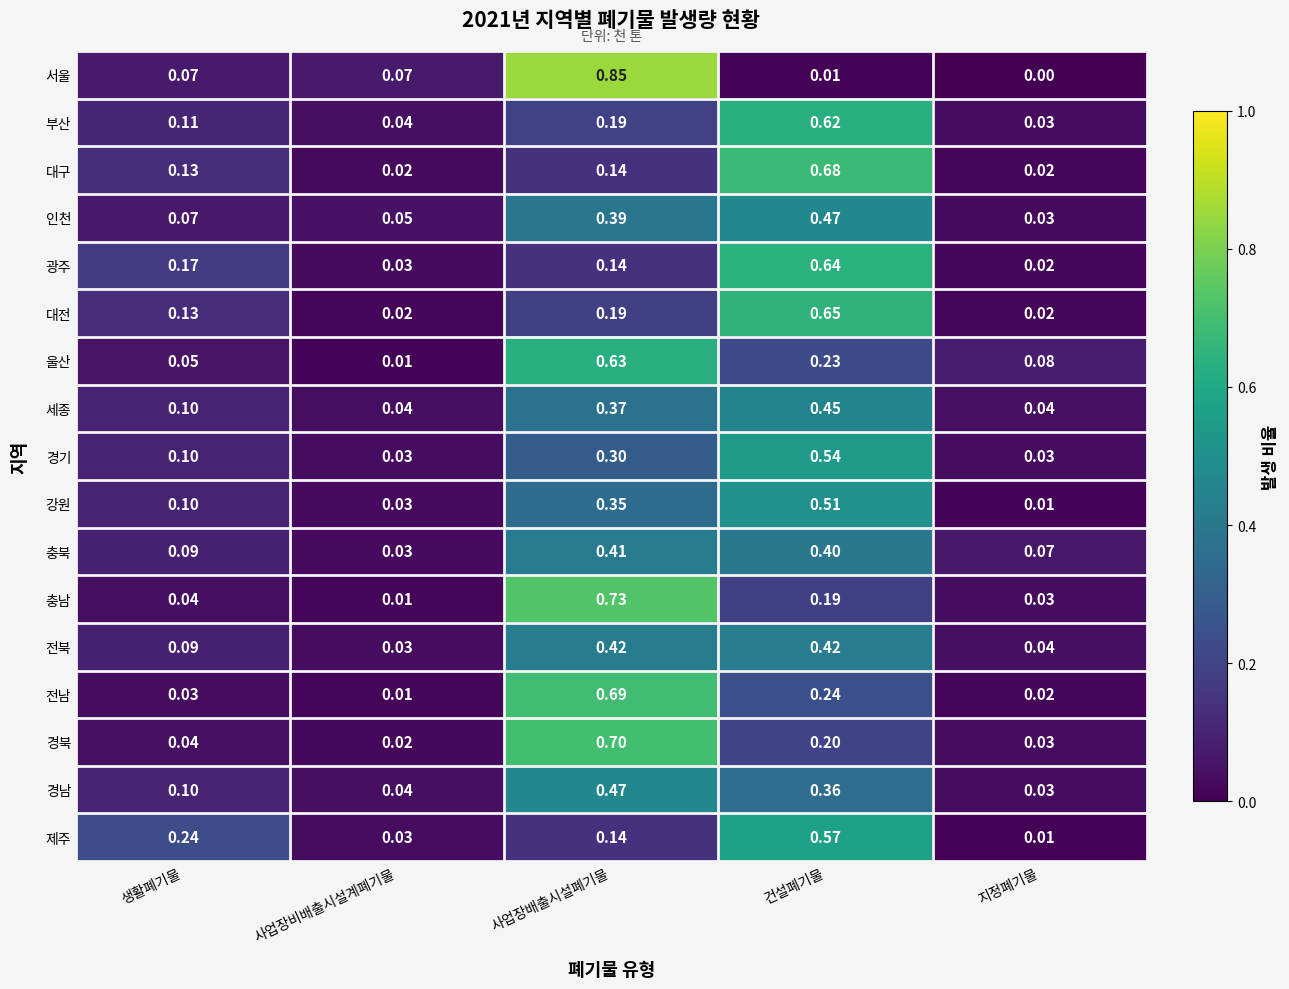

At which category does the chart reach its minimum across all series?

지정폐기물